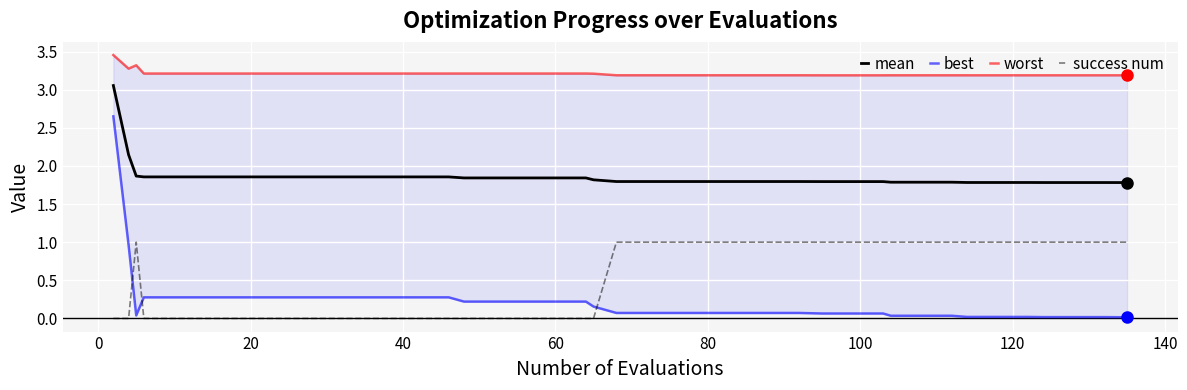

True or false: mean and success num intersect in this chart.

False